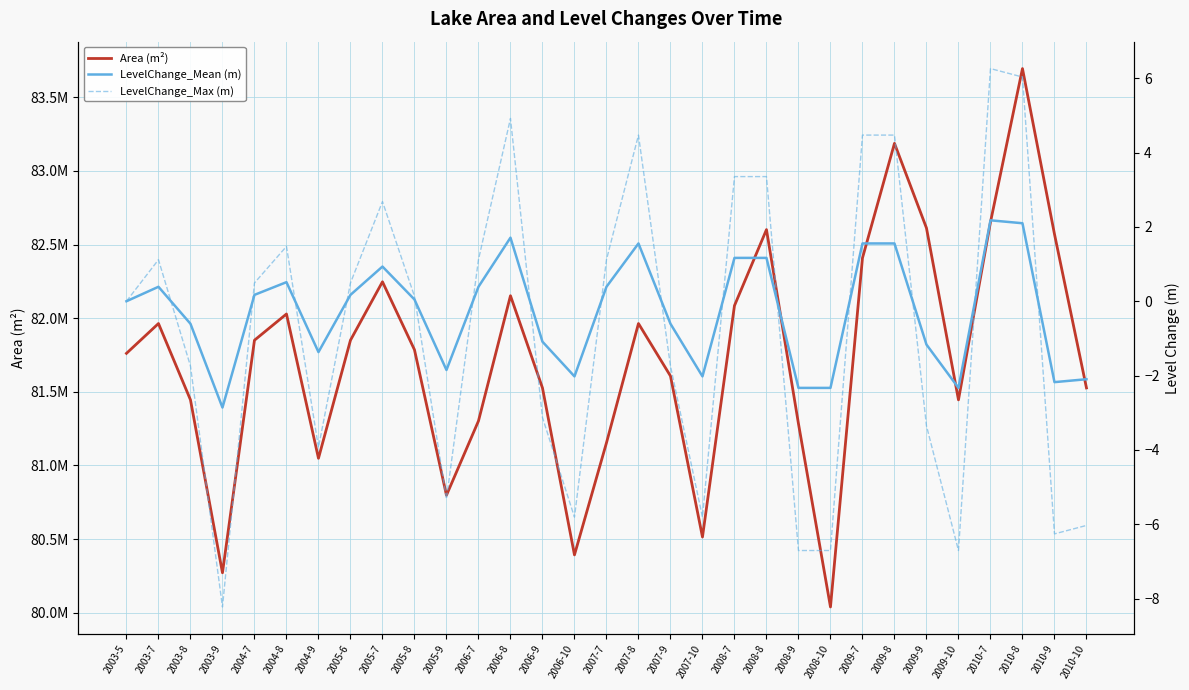

Reading right to left, what are all the values shown in this chart?

Area (m²): 2010-10=81526500.0	2010-9=82571400.0	2010-8=83695500.0	2010-7=82652400.0	2009-10=81445500.0	2009-9=82612500.0	2009-8=83187600.0	2009-7=82409100.0	2008-10=80038800.0	2008-9=81283200.0	2008-8=82601700.0	2008-7=82085400.0	2007-10=80514000.0	2007-9=81607500.0	2007-8=81963900.0	2007-7=81153600.0	2006-10=80392500.0	2006-9=81526500.0	2006-8=82152600.0	2006-7=81302100.0	2005-9=80797500.0	2005-8=81785700.0	2005-7=82247400.0	2005-6=81850500.0	2004-9=81048600.0	2004-8=82028700.0	2004-7=81850500.0	2003-9=80271000.0	2003-8=81445500.0	2003-7=81963900.0	2003-5=81761400.0
LevelChange_Mean (m): 2010-10=-2.1	2010-9=-2.2	2010-8=2.1	2010-7=2.2	2009-10=-2.3	2009-9=-1.2	2009-8=1.6	2009-7=1.6	2008-10=-2.3	2008-9=-2.3	2008-8=1.2	2008-7=1.2	2007-10=-2.0	2007-9=-0.6	2007-8=1.6	2007-7=0.4	2006-10=-2.0	2006-9=-1.1	2006-8=1.7	2006-7=0.4	2005-9=-1.9	2005-8=0.0	2005-7=0.9	2005-6=0.2	2004-9=-1.4	2004-8=0.5	2004-7=0.2	2003-9=-2.9	2003-8=-0.6	2003-7=0.4	2003-5=0.0
LevelChange_Max (m): 2010-10=-6.0	2010-9=-6.3	2010-8=6.0	2010-7=6.3	2009-10=-6.7	2009-9=-3.4	2009-8=4.5	2009-7=4.5	2008-10=-6.7	2008-9=-6.7	2008-8=3.4	2008-7=3.4	2007-10=-5.8	2007-9=-1.7	2007-8=4.5	2007-7=1.1	2006-10=-5.8	2006-9=-3.1	2006-8=4.9	2006-7=1.1	2005-9=-5.3	2005-8=0.1	2005-7=2.7	2005-6=0.5	2004-9=-3.9	2004-8=1.5	2004-7=0.5	2003-9=-8.2	2003-8=-1.7	2003-7=1.1	2003-5=0.0